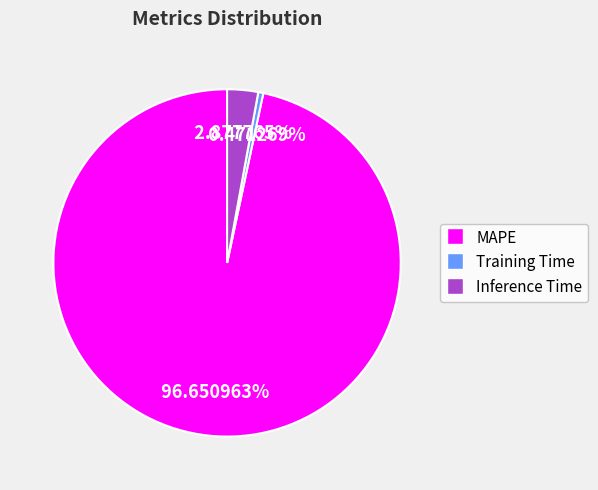

Between Inference Time and Training Time, which is larger?

Inference Time